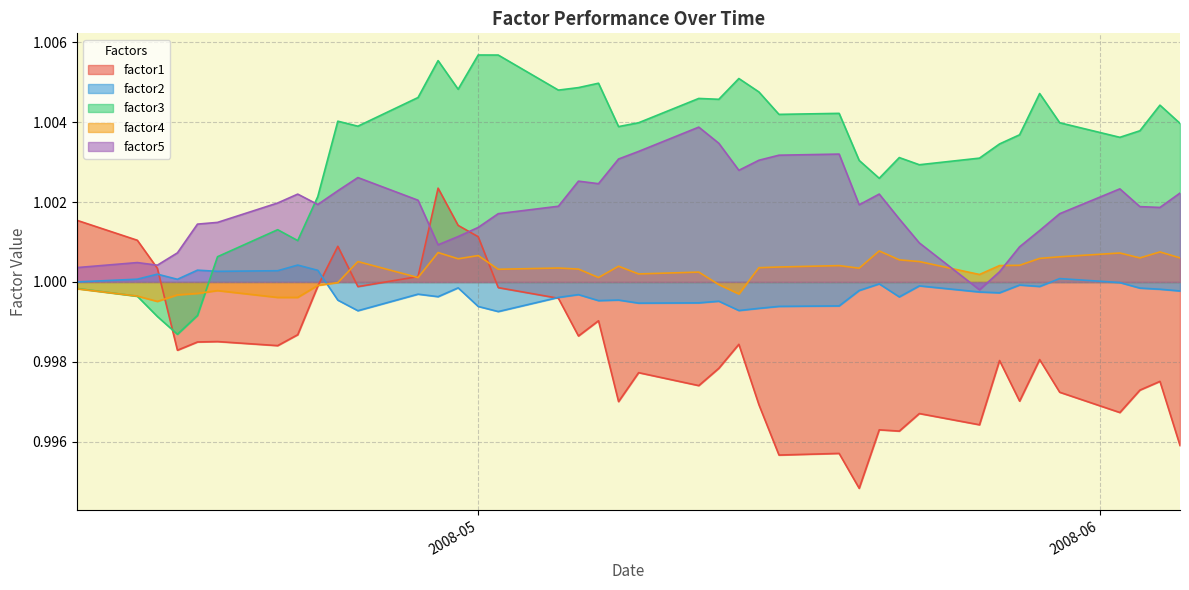

True or false: factor1 and factor3 intersect in this chart.

True